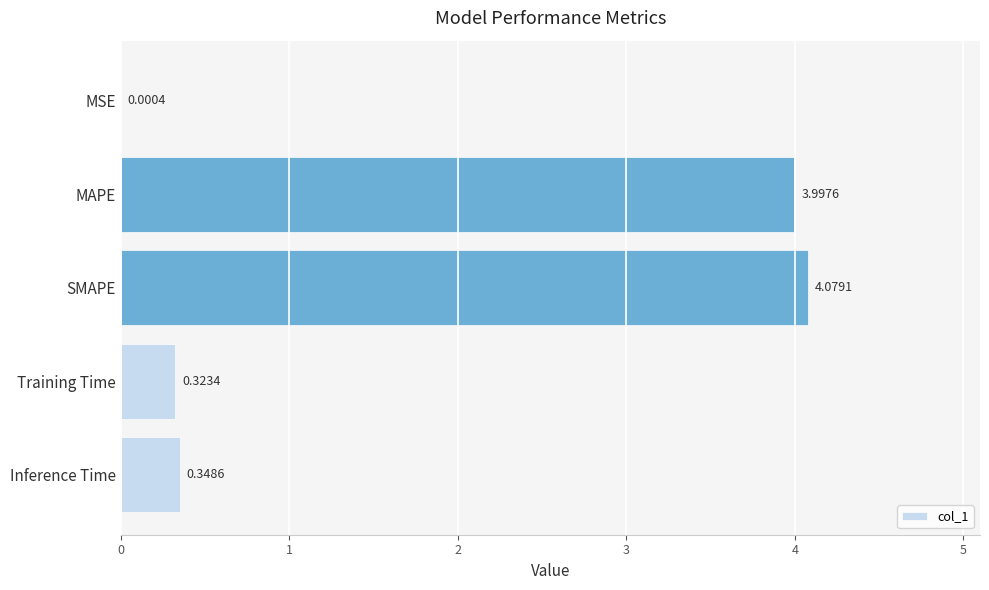

Are the bars horizontal?

Yes